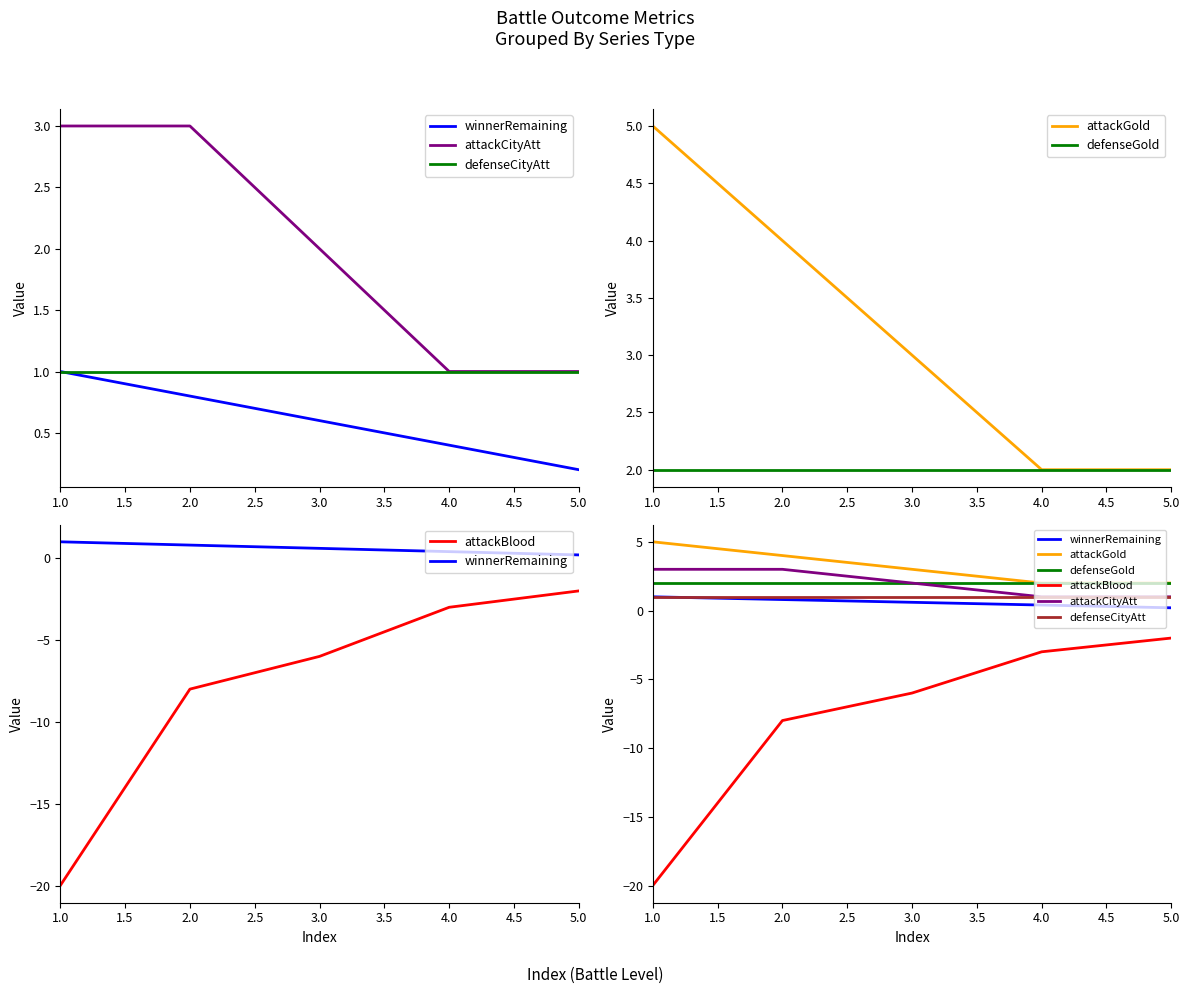

True or false: defenseCityAtt and attackGold intersect in this chart.

False